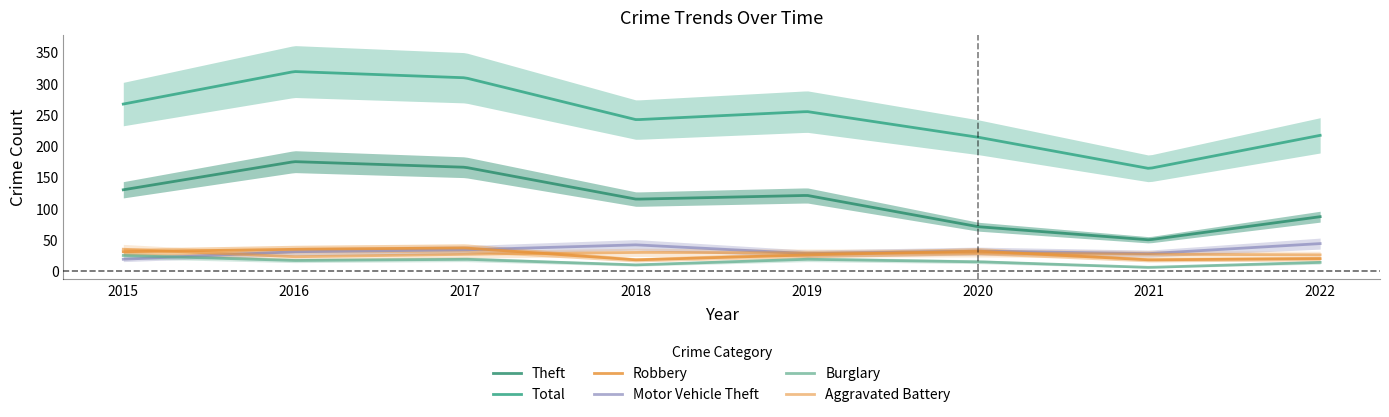

Where does the Motor Vehicle Theft series first go above 32?

2017